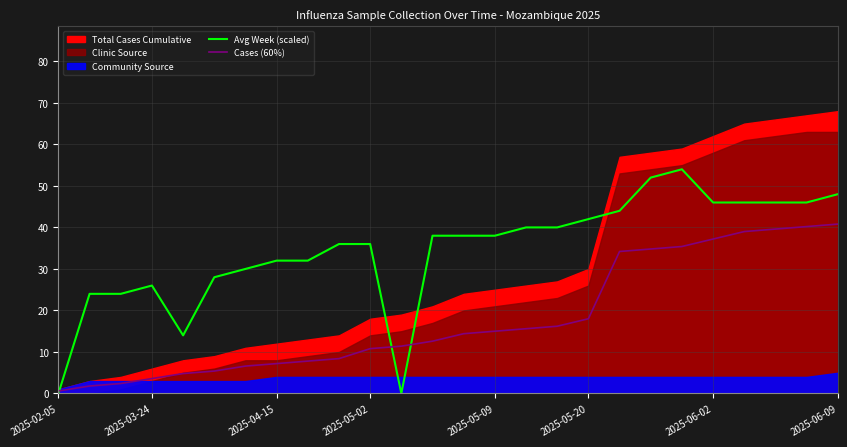

Where is Cases (60%) nearest to the value 20?

2025-05-20